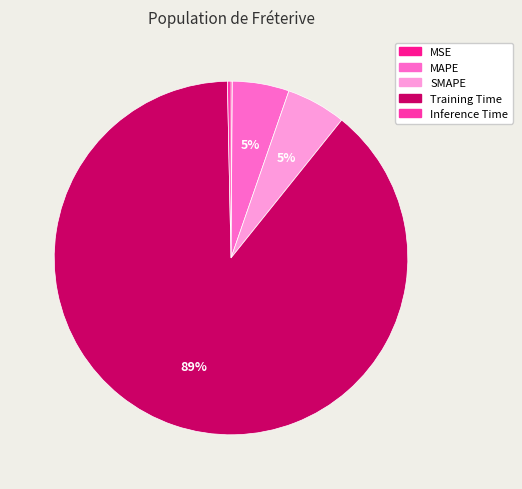

What is the smallest slice in the pie chart?

MSE